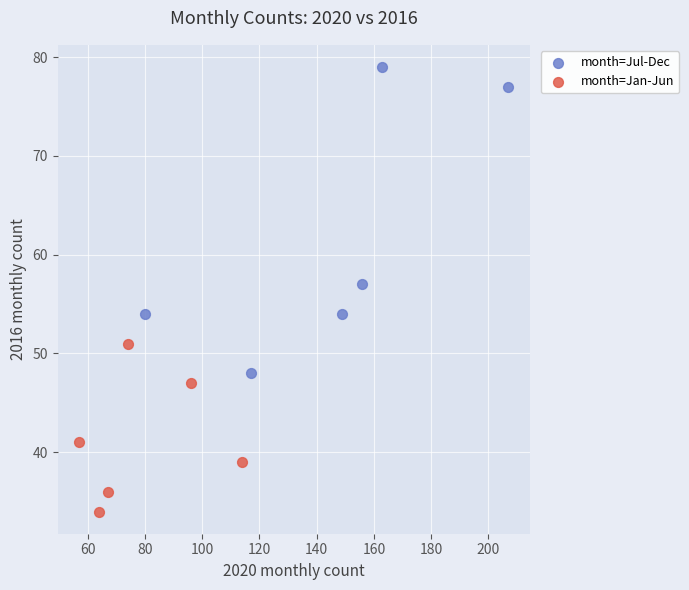

Which series has the largest Y range (max minus min)?

month=Jul-Dec